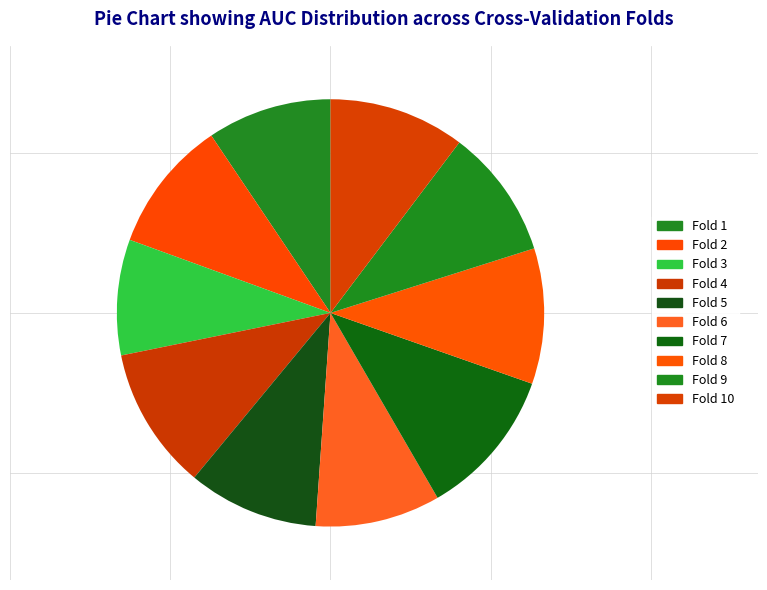

Which slice is the largest?

Fold 7